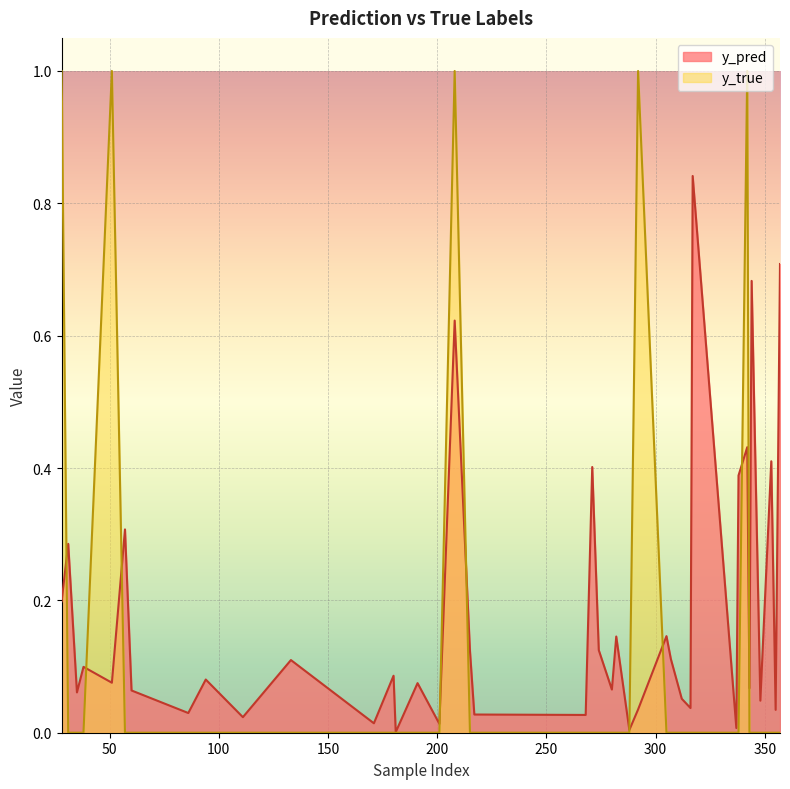

What is the sum of all y_pred values?

7.1